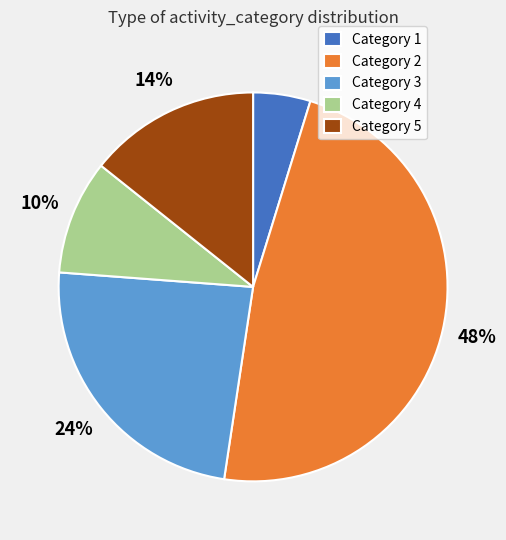

Combined, do Category 2 and Category 4 account for over 50%?

Yes